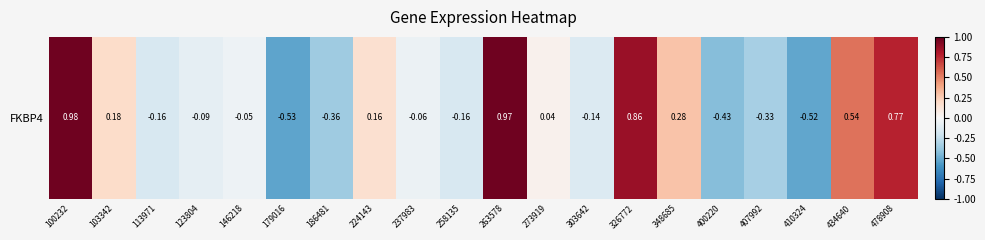

How many values are above zero?

9